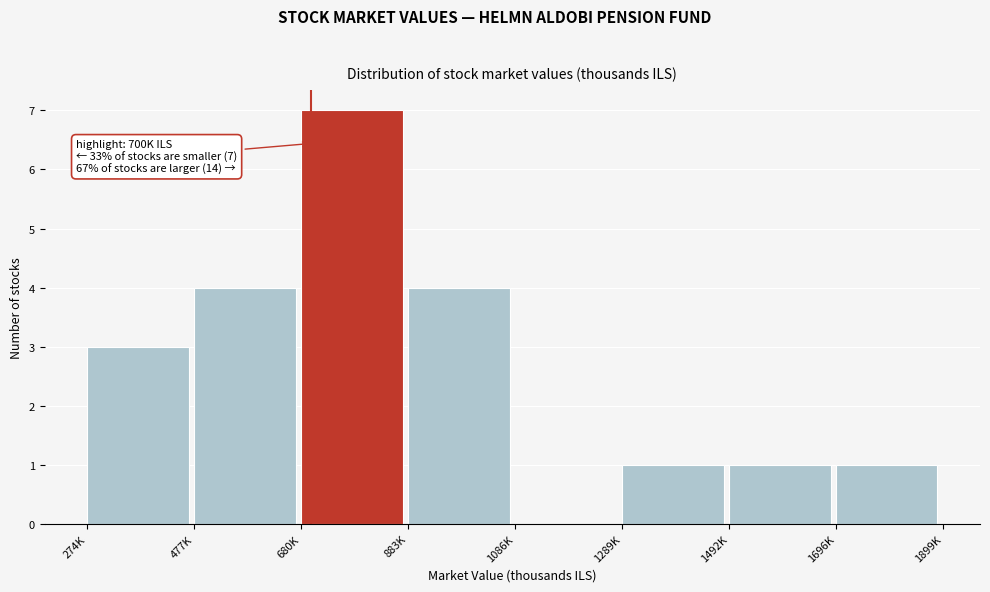

Reading left to right, extract all data points from this chart.

274K=3	477K=4	680K=7	883K=4	1086K=0	1289K=1	1492K=1	1696K=1